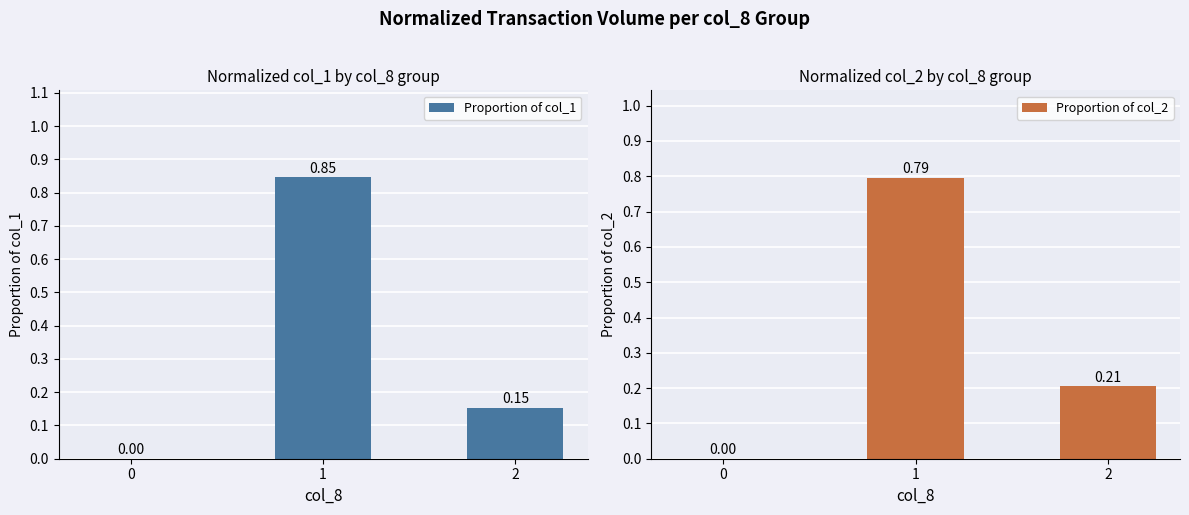

How many categories are shown in the chart?

3